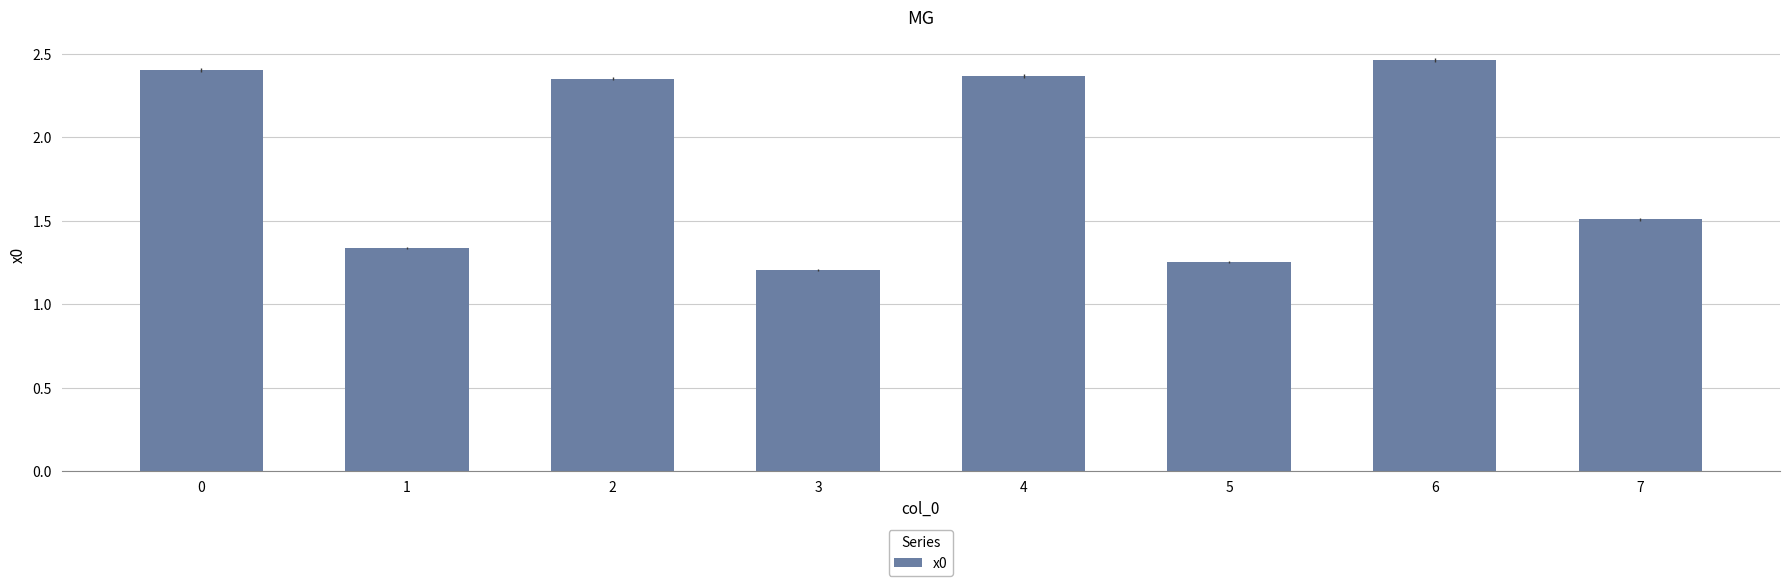

How many values exceed 2?

4